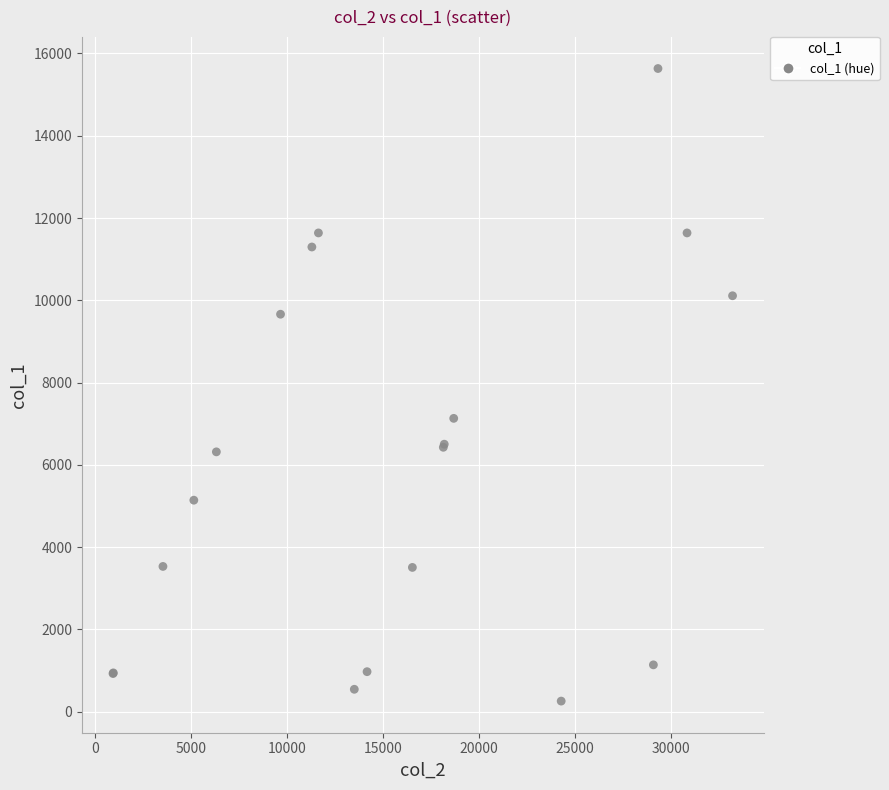

What Y value in the scatter plot is closest to 7946?

7131